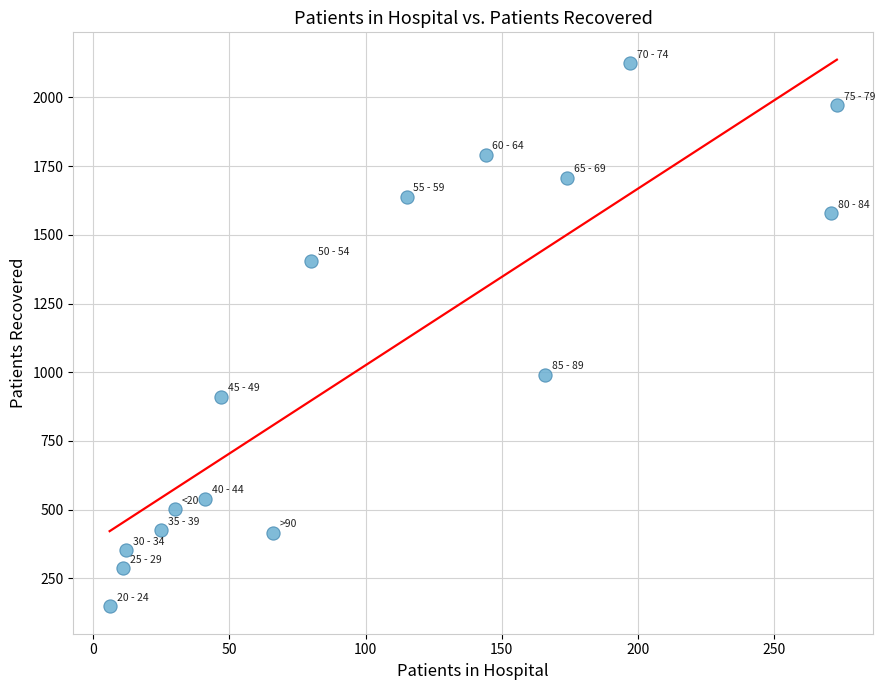

What is the range of Y values (max minus min)?

1976